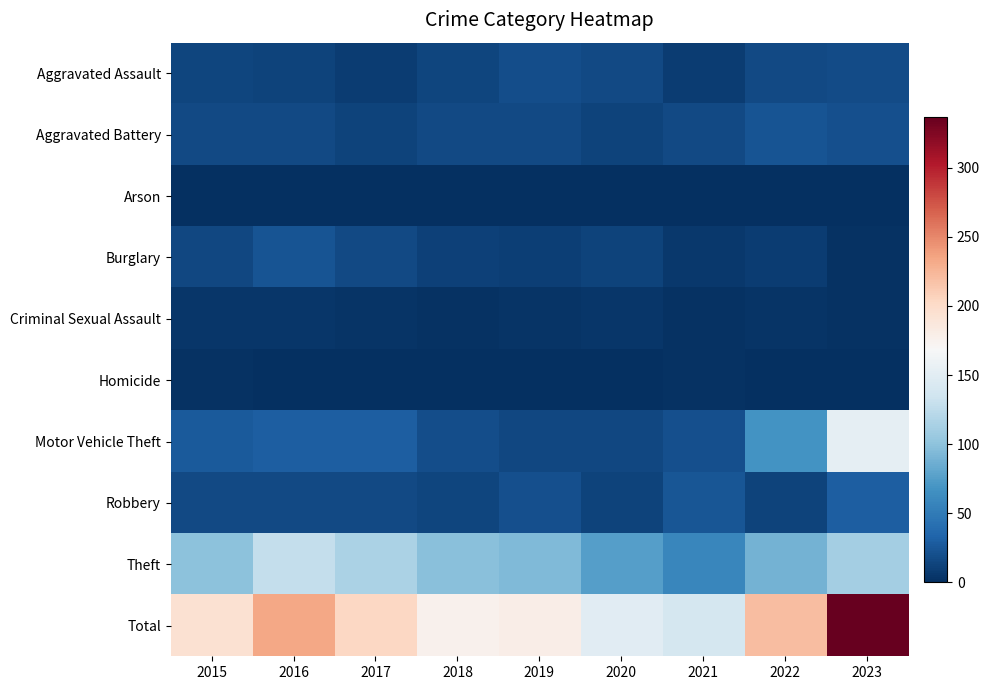

List the series in order of their peak value, highest first.

Total, Motor Vehicle Theft, Theft, Robbery, Aggravated Battery, Burglary, Aggravated Assault, Criminal Sexual Assault, Homicide, Arson